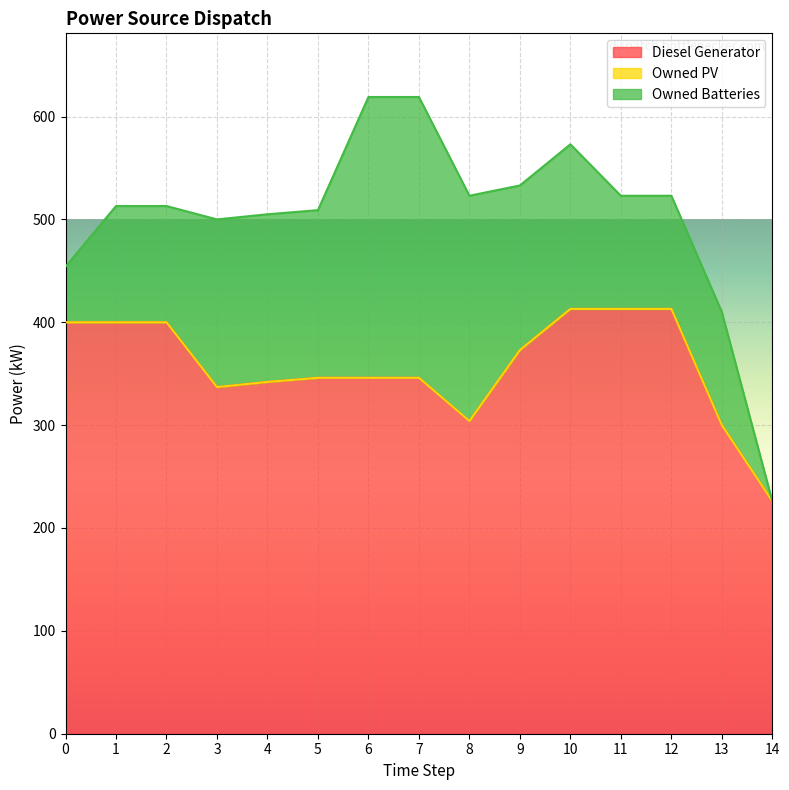

Does the chart display data point markers on the line(s)?

No